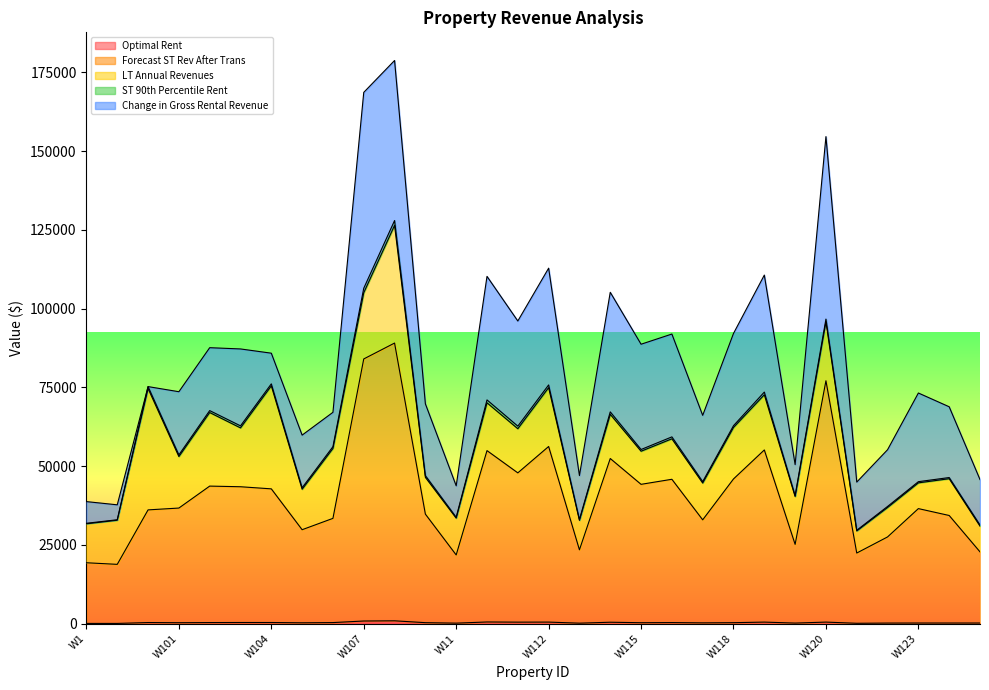

True or false: Forecast ST Rev After Trans has a value of 55746.3 at W112.

True